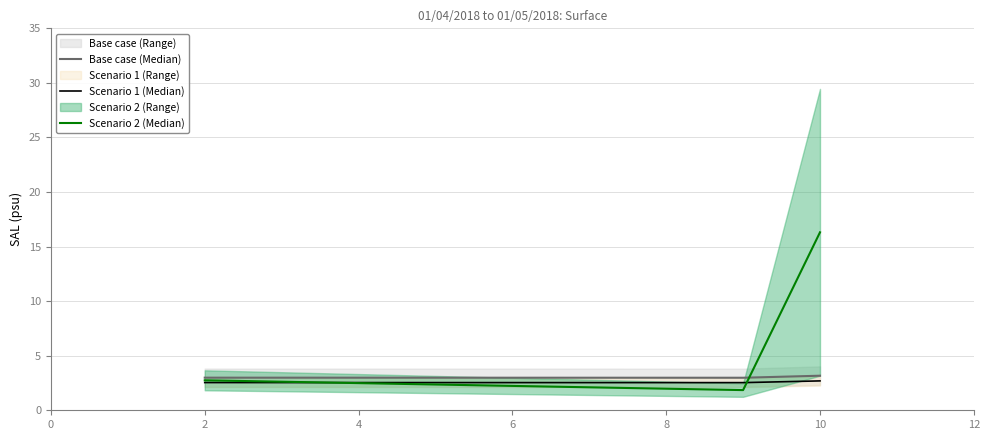

What is the average value of the Scenario 1 (Median) series?

2.6